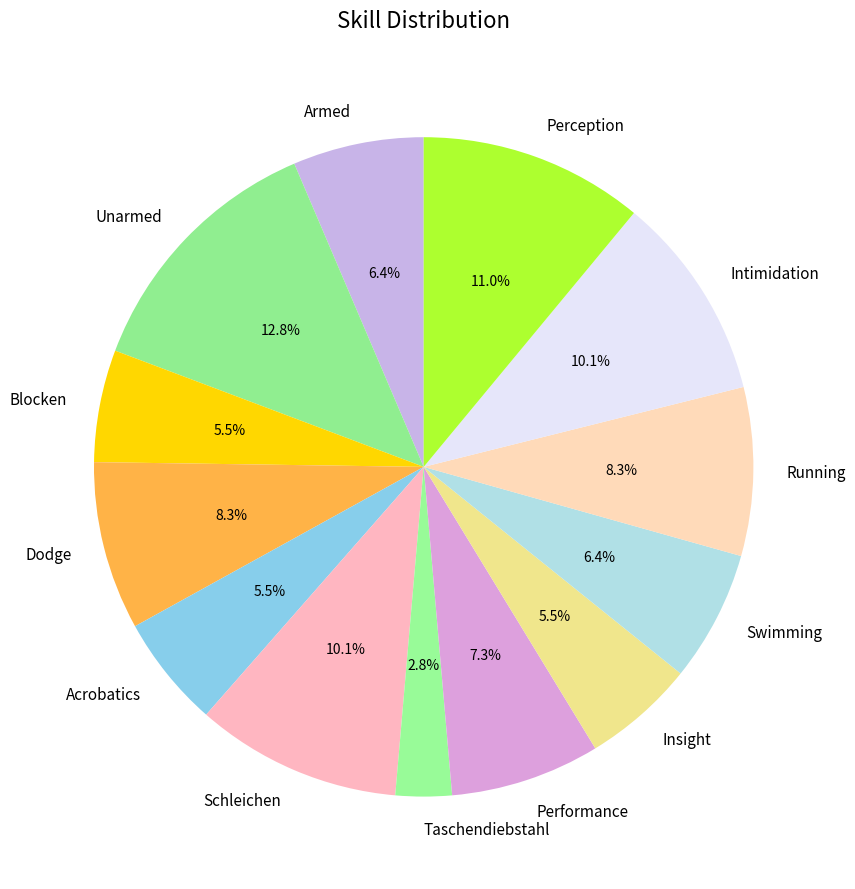

Combined, what portion of the pie is Acrobatics and Blocken?

11.0%